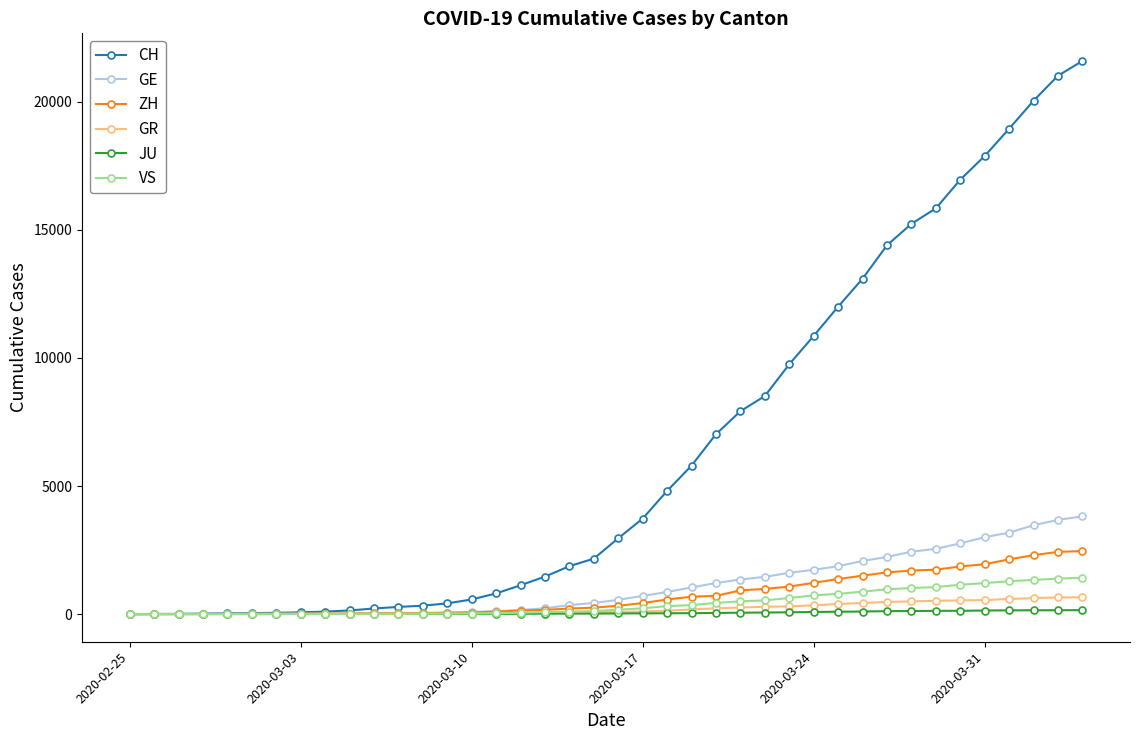

What is the maximum value for GE?

3816